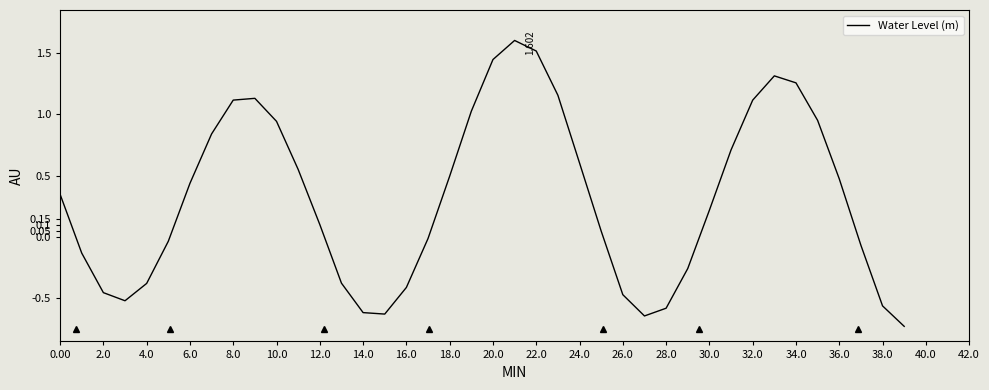

How many points are higher than both their immediate neighbors (excluding endpoints)?

3